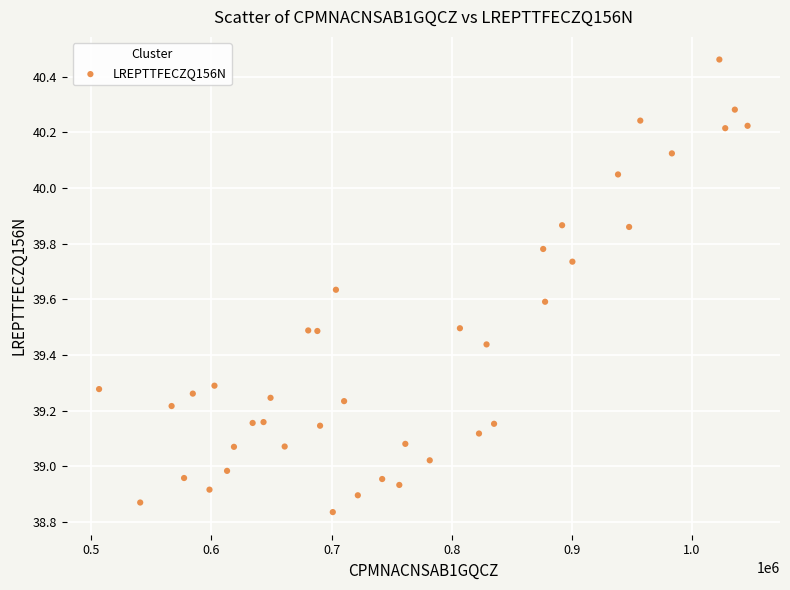

What is the range of X values (max minus min)?

539732.0